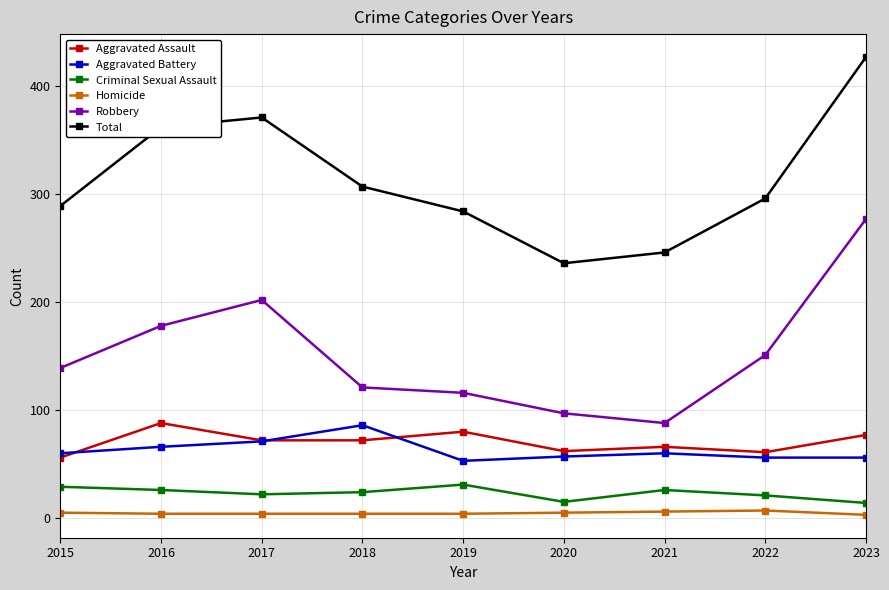

What is the maximum value for Criminal Sexual Assault?

31